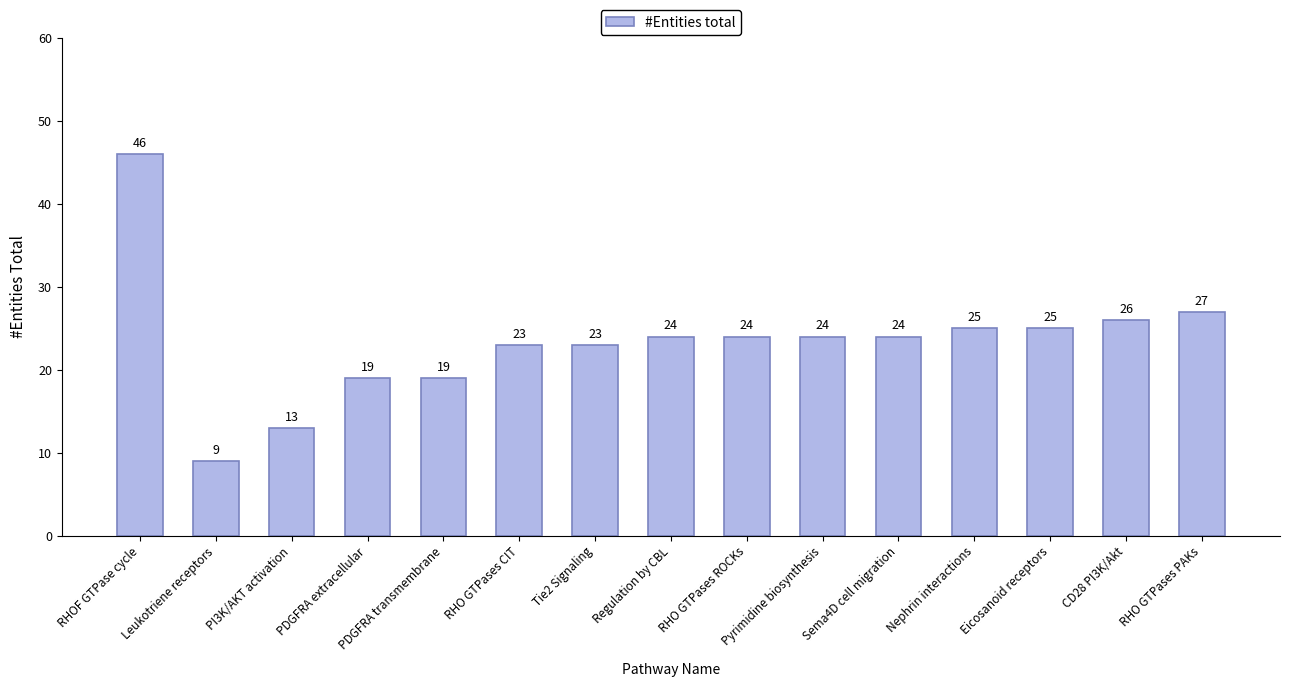

What is the difference between the maximum and minimum values?

37